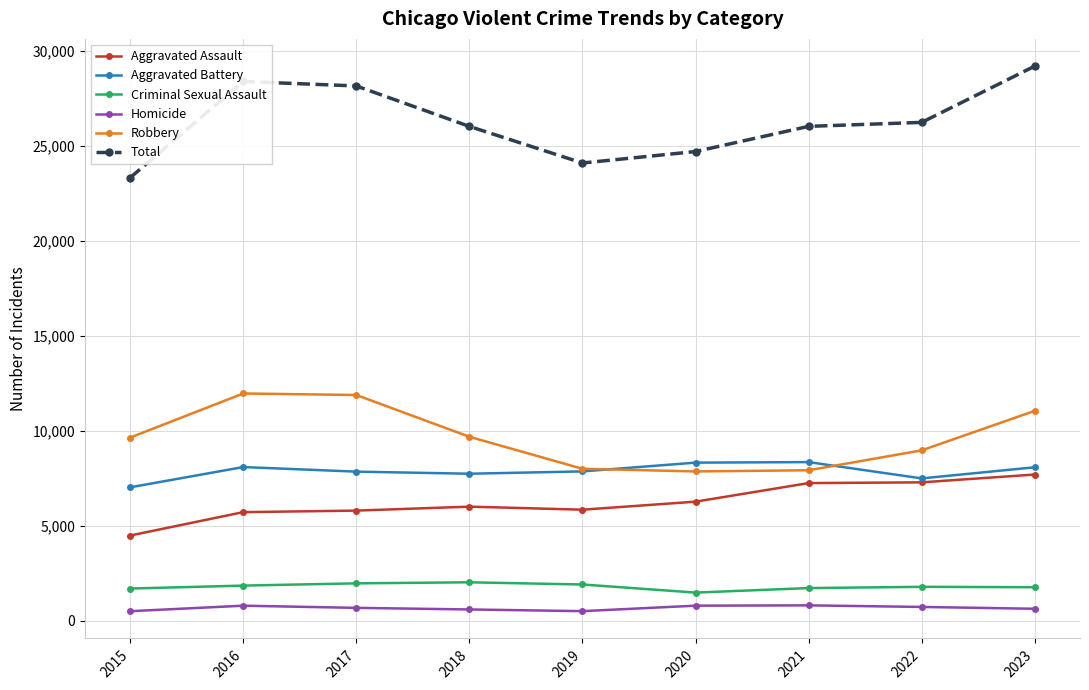

What is the highest value of the Aggravated Battery series?

8347